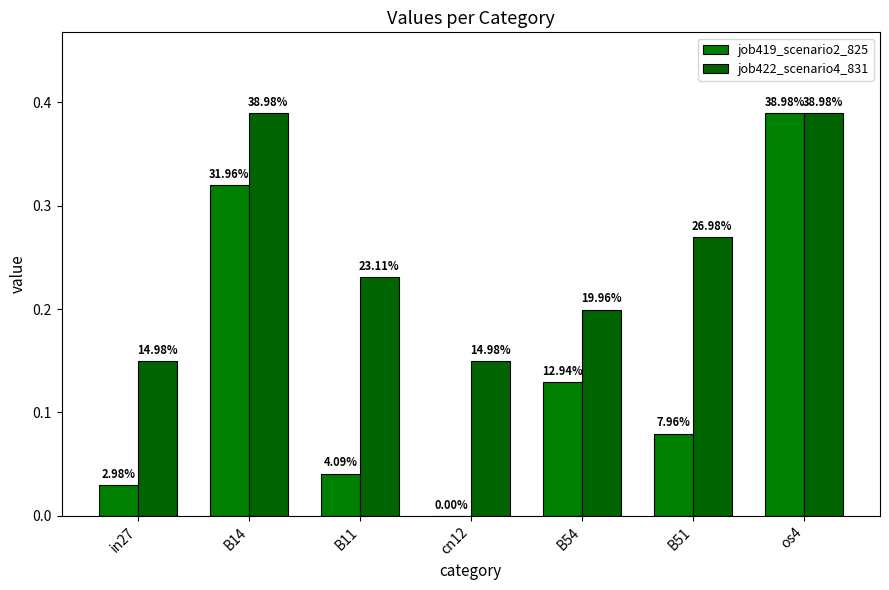

At which label does job422_scenario4_831 reach its minimum?

in27